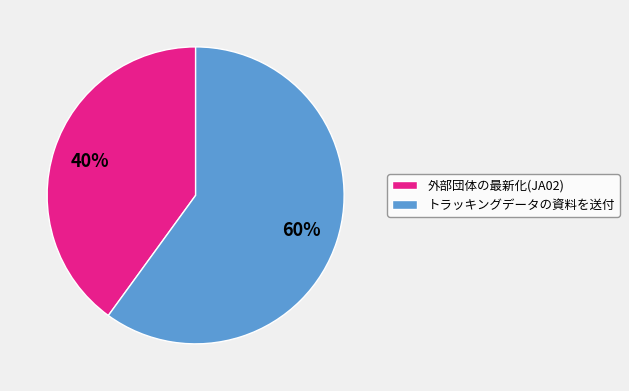

How many segments does this pie chart have?

2